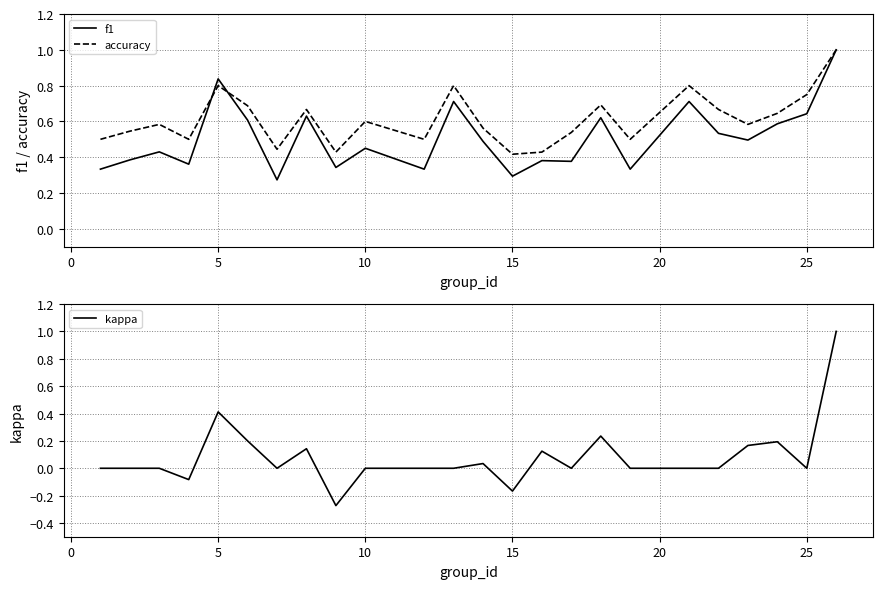

Does the chart have visible grid lines?

Yes